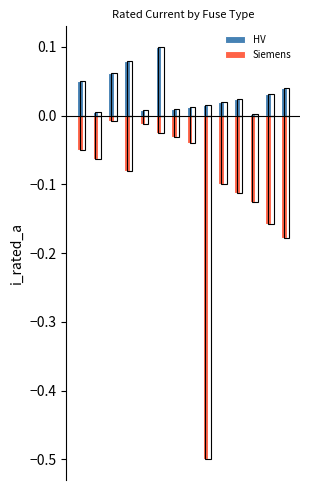

List the series in order of their peak value, highest first.

HV, Siemens